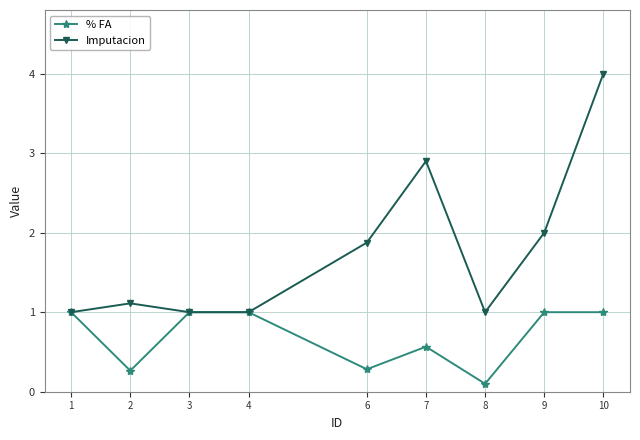

Rank the series at 2 from lowest to highest value.

% FA, Imputacion